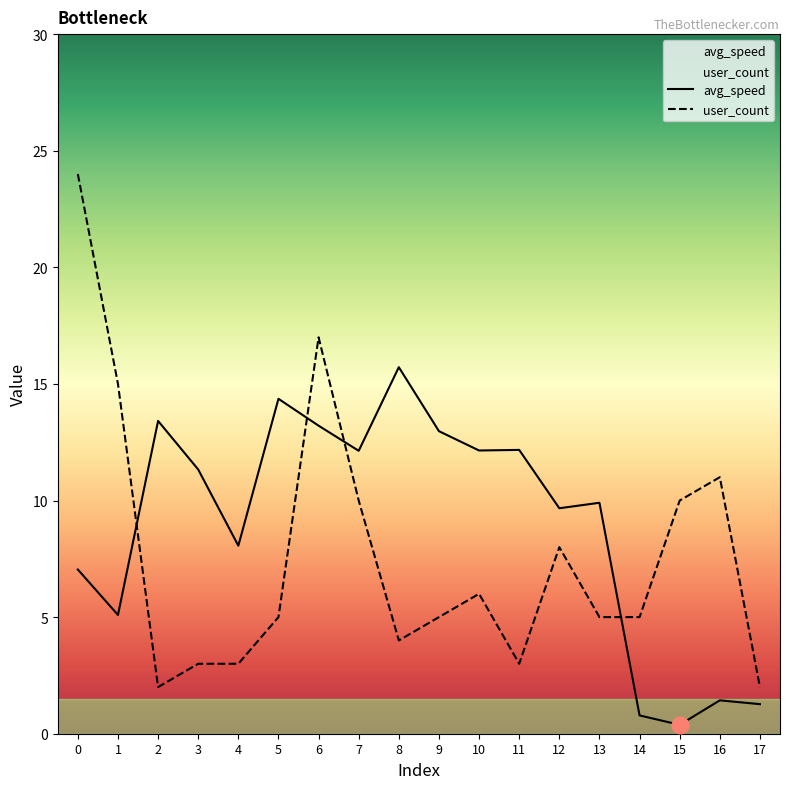

List the labels in order of user_count value, smallest first.

2, 17, 3, 4, 11, 8, 5, 9, 13, 14, 10, 12, 7, 15, 16, 1, 6, 0